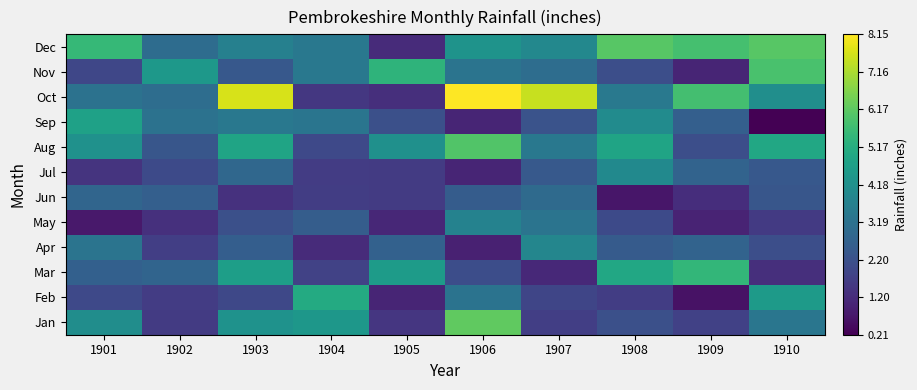

Between 1902 and 1908, which is larger?

1908